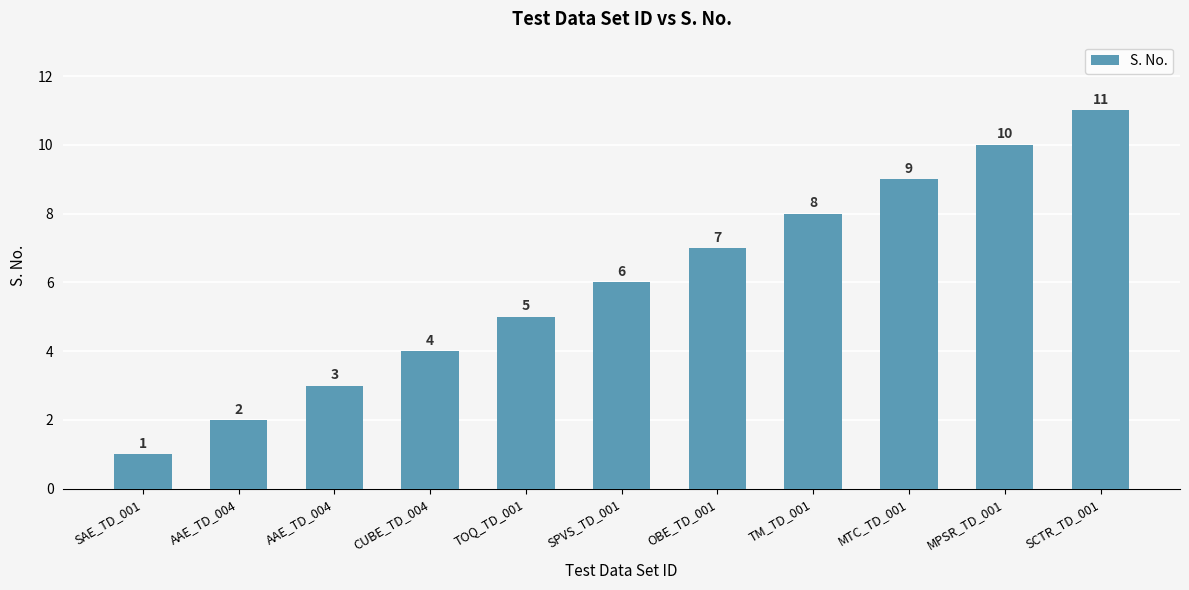

What is the sum of the values at TOQ_TD_001 and MTC_TD_001?

14